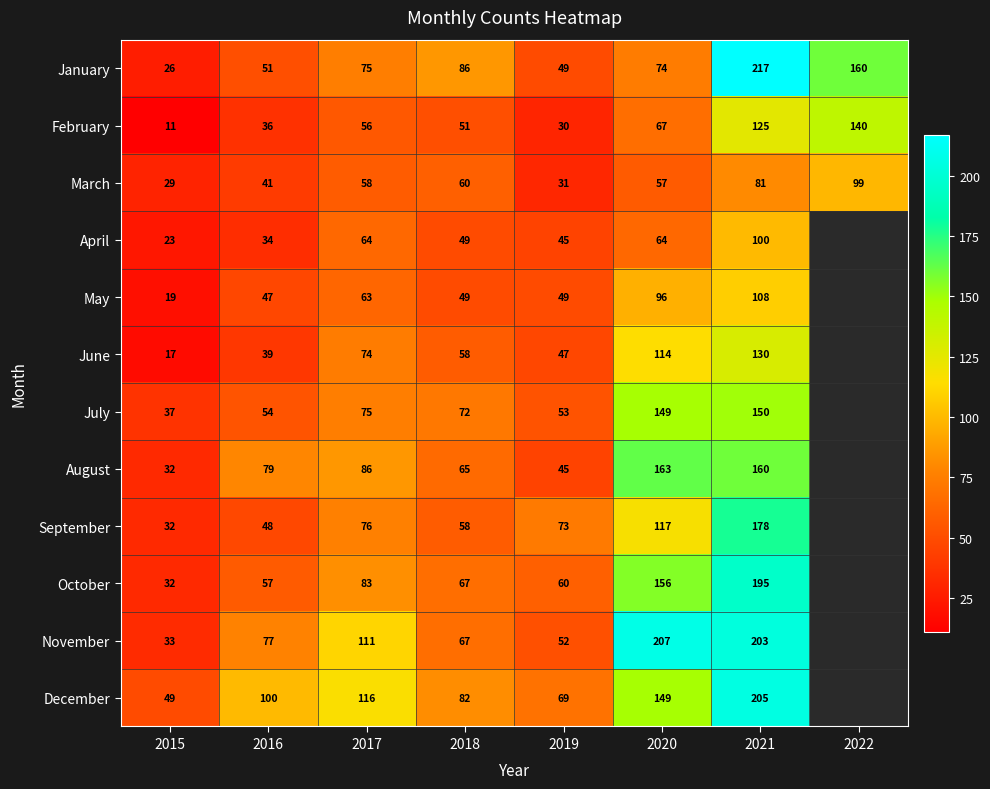

What is the sum of the June values at 2020 and 2019?

161